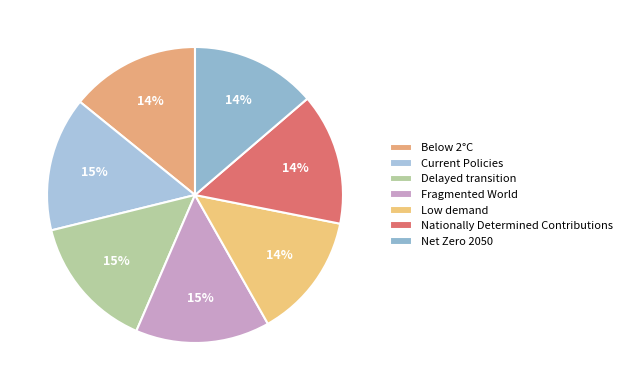

Which has a higher value, Net Zero 2050 or Below 2°C?

Below 2°C